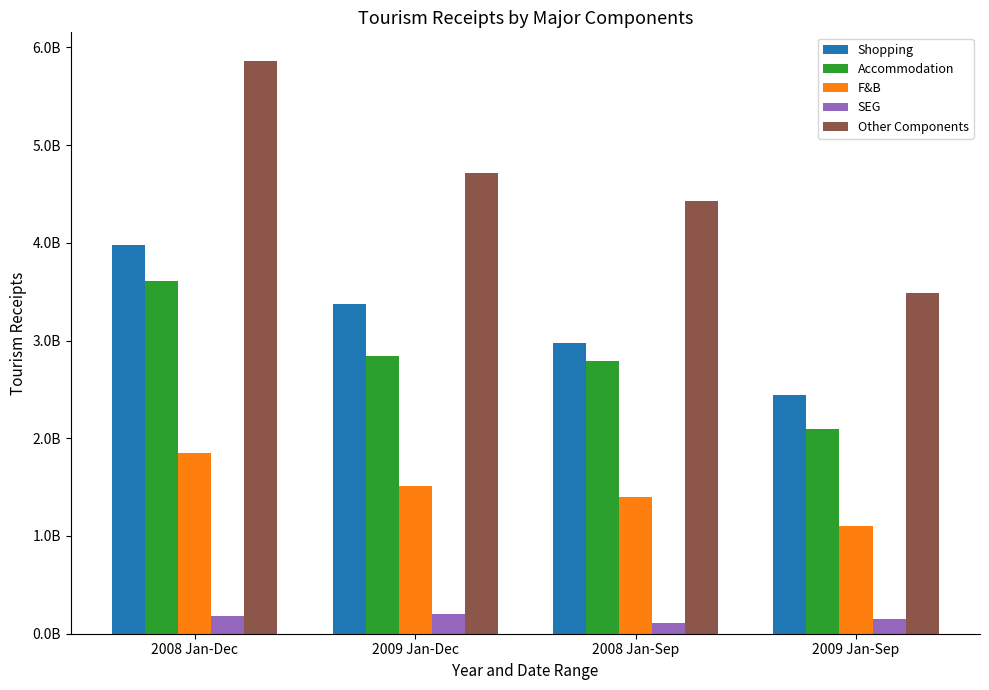

Reading left to right, transcribe all the data shown in this chart.

Shopping: 2008 Jan-Dec=3981996329.2	2009 Jan-Dec=3377494746.5	2008 Jan-Sep=2970048891.9	2009 Jan-Sep=2447625721.7
Accommodation: 2008 Jan-Dec=3607640323.6	2009 Jan-Dec=2839412442.8	2008 Jan-Sep=2785646002.4	2009 Jan-Sep=2099933885.7
F&B: 2008 Jan-Dec=1847941191.4	2009 Jan-Dec=1511999174.9	2008 Jan-Sep=1399405042.5	2009 Jan-Sep=1104300687.3
SEG: 2008 Jan-Dec=176818516.0	2009 Jan-Dec=201148029.1	2008 Jan-Sep=113201876.7	2009 Jan-Sep=150758848.3
Other Components: 2008 Jan-Dec=5860737410.1	2009 Jan-Dec=4712441381.2	2008 Jan-Sep=4424147241.2	2009 Jan-Sep=3489684061.1